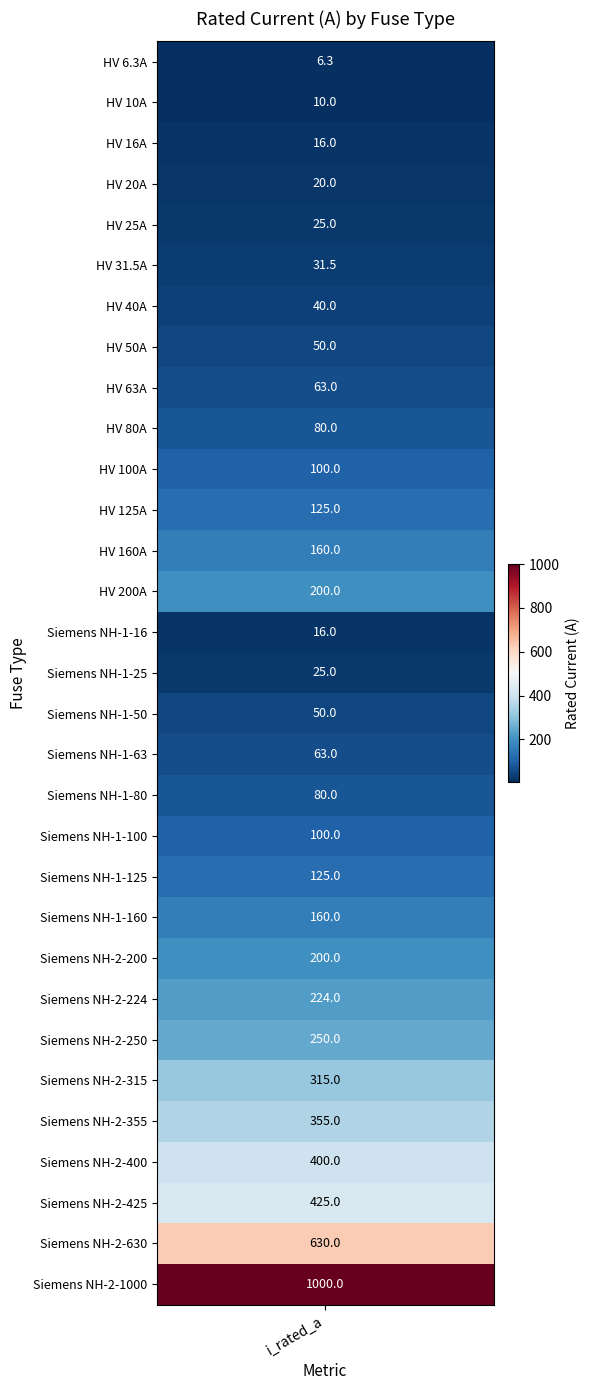

Is it true that the value at 1 is 16.1?

False